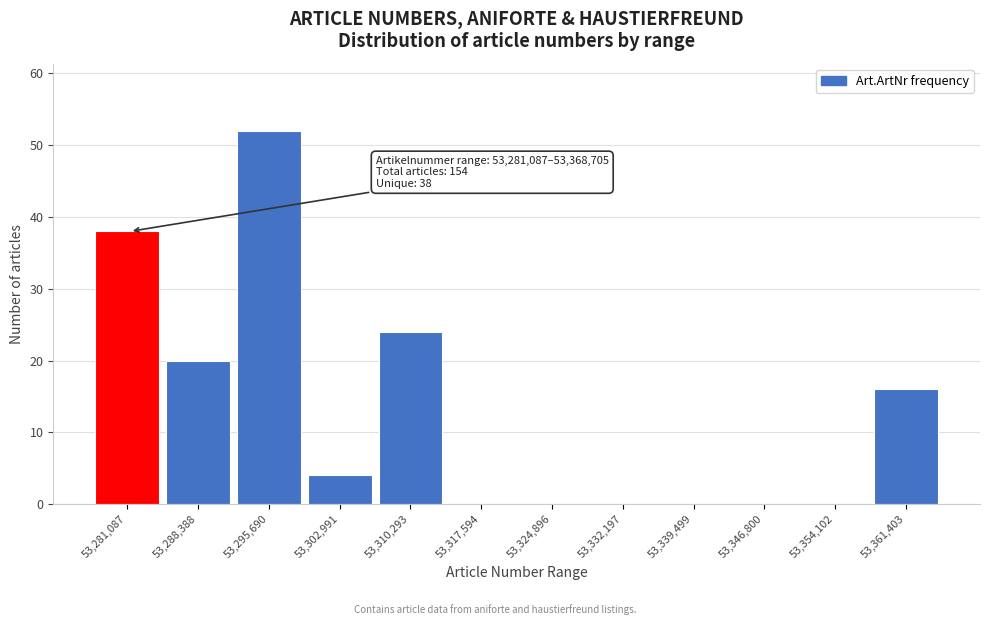

Reading left to right, transcribe all the data shown in this chart.

53,281,087=38	53,288,388=20	53,295,690=52	53,302,991=4	53,310,293=24	53,317,594=0	53,324,896=0	53,332,197=0	53,339,499=0	53,346,800=0	53,354,102=0	53,361,403=16